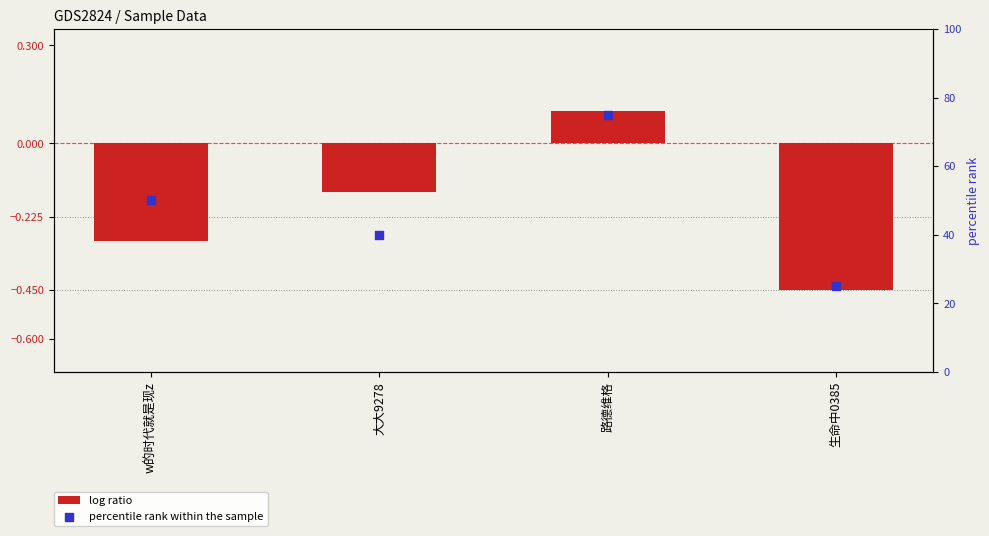

What are all the series names shown in the legend?

log ratio, percentile rank within the sample